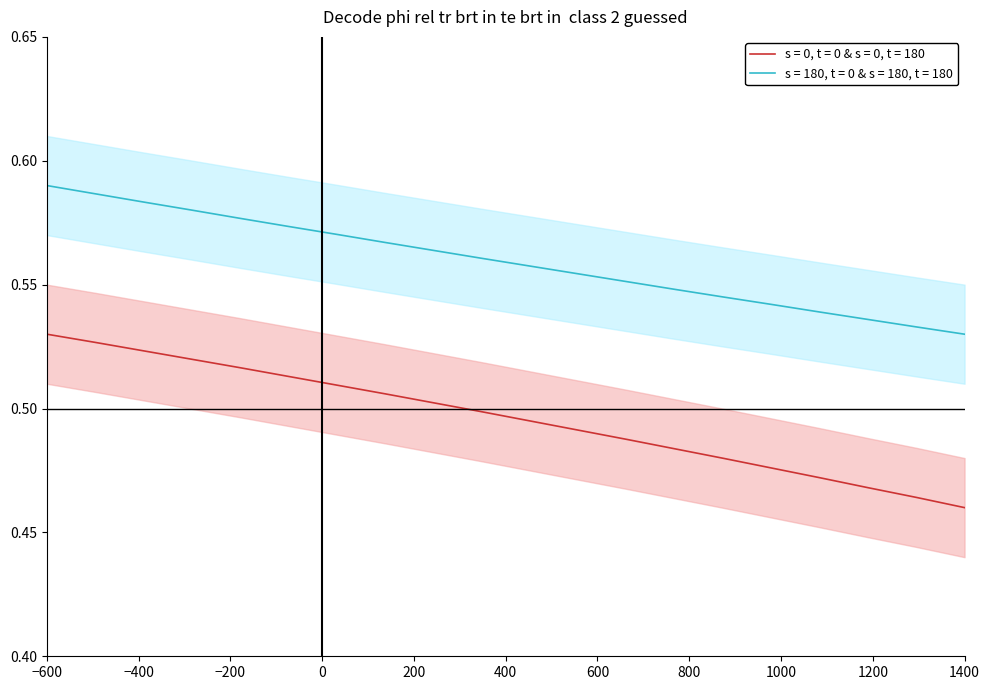

True or false: s = 180, t = 0 & s = 180, t = 180 and s = 0, t = 0 & s = 0, t = 180 cross at least once.

False